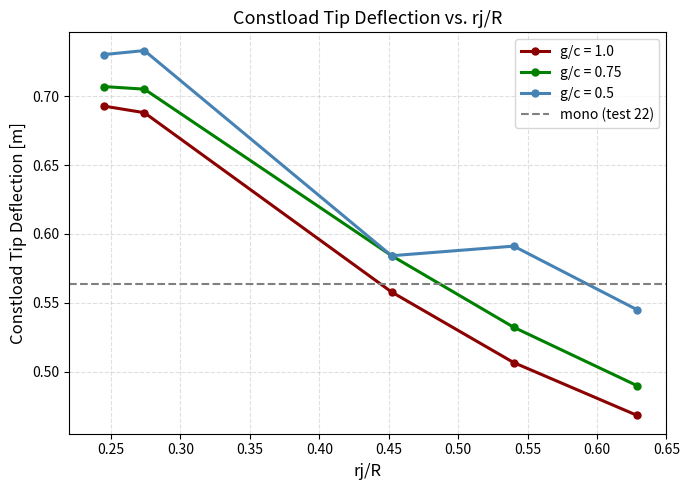

What is the value of the g/c = 0.5 point at the 5th from the left?

0.5